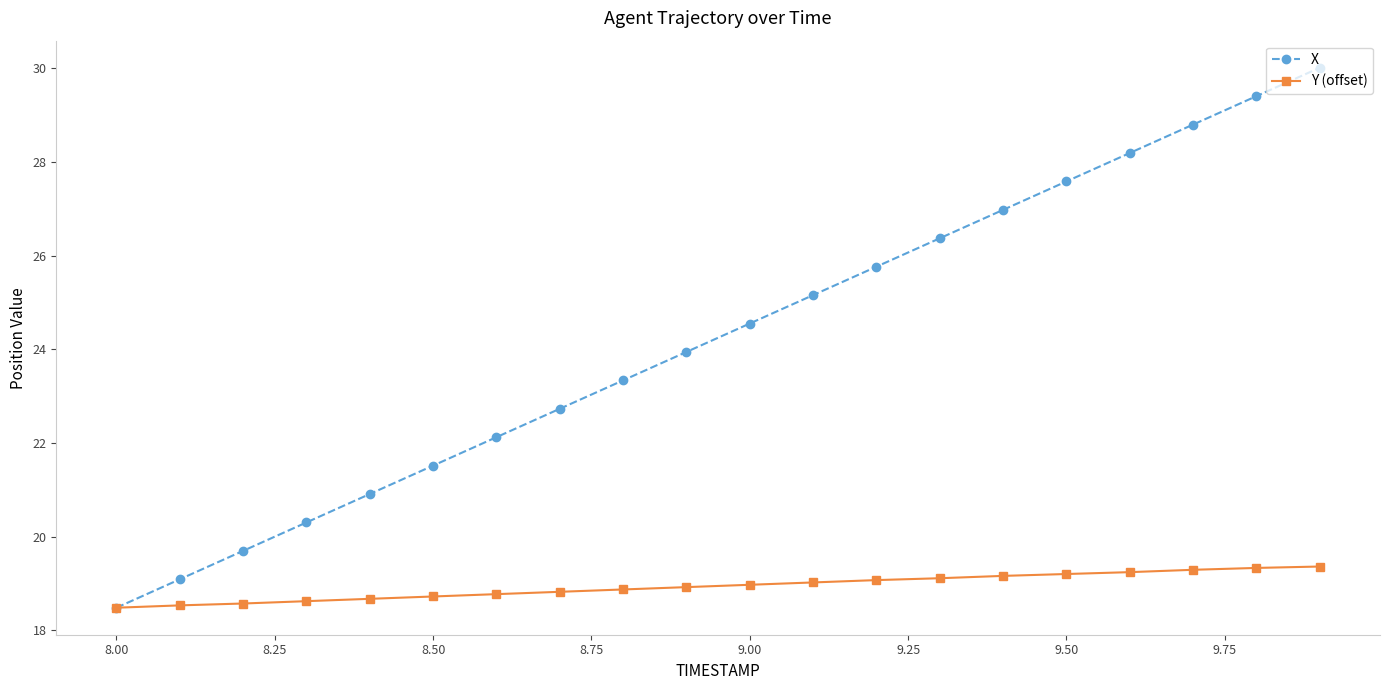

Which series has the largest total across all categories?

X